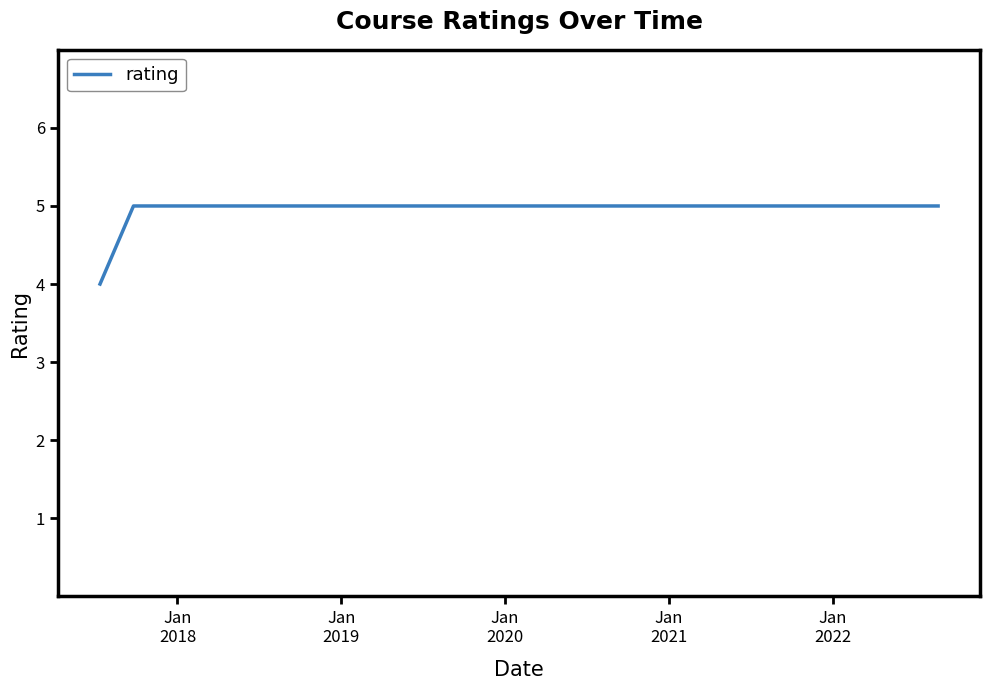

What is the greatest value displayed?

5